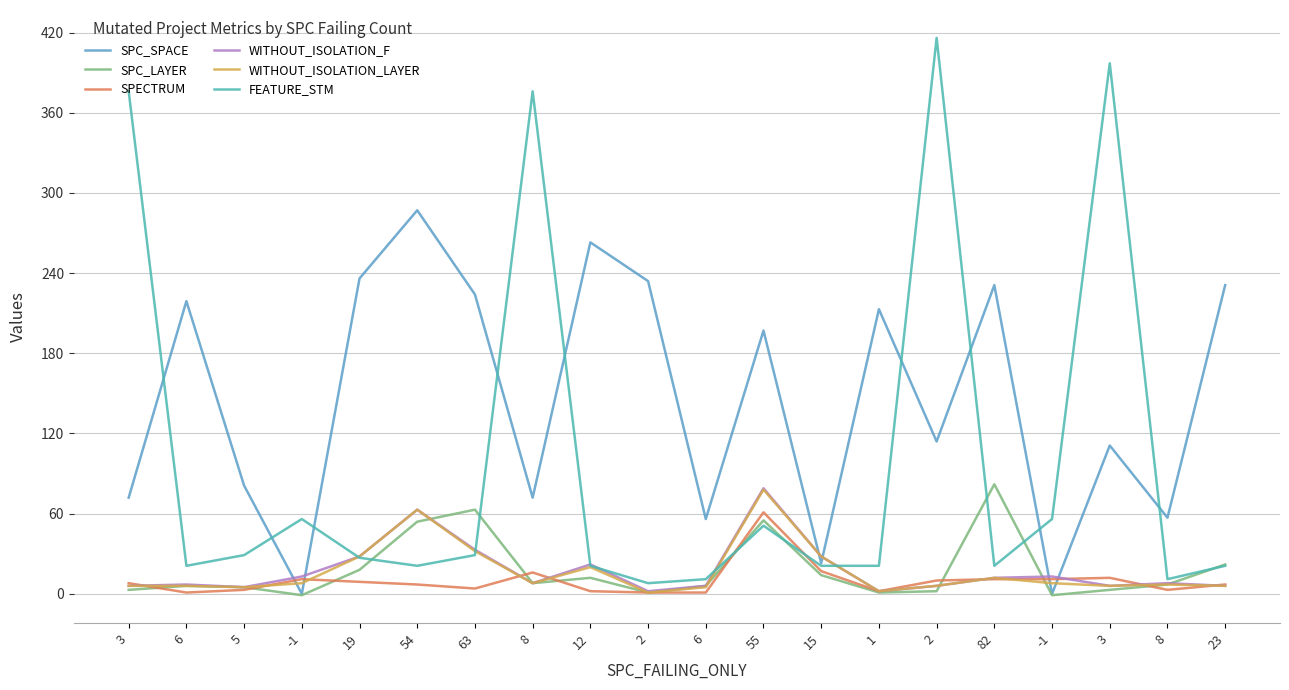

How many lines are shown in the chart?

6